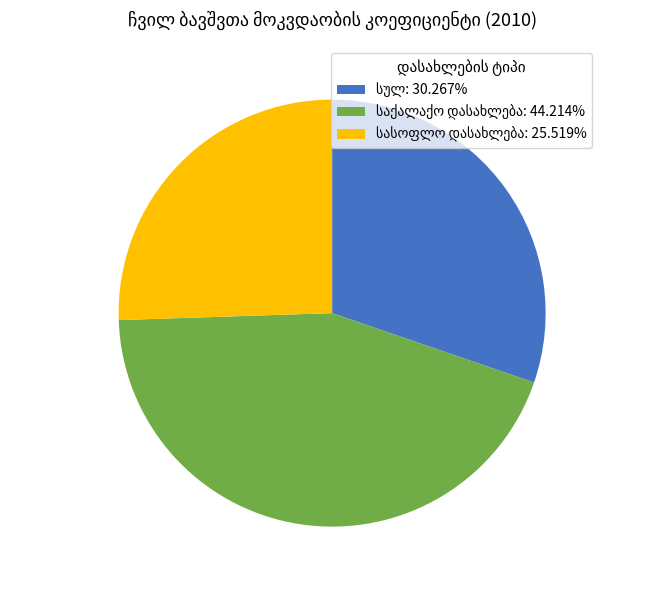

How many segments does this pie chart have?

3